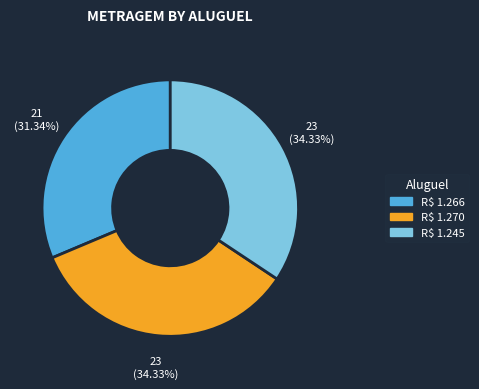

What is the smallest slice in the pie chart?

R$ 1.266